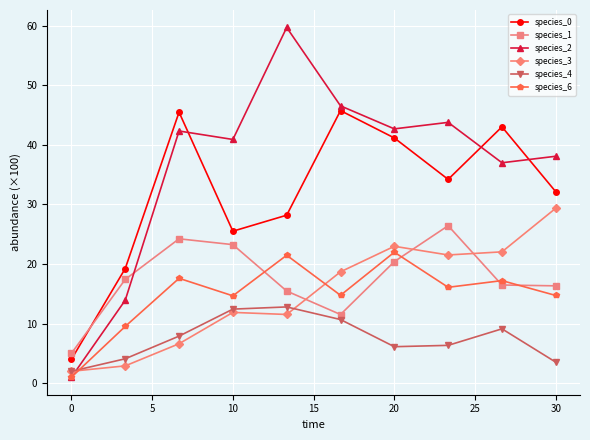

True or false: species_6 and species_4 intersect in this chart.

True